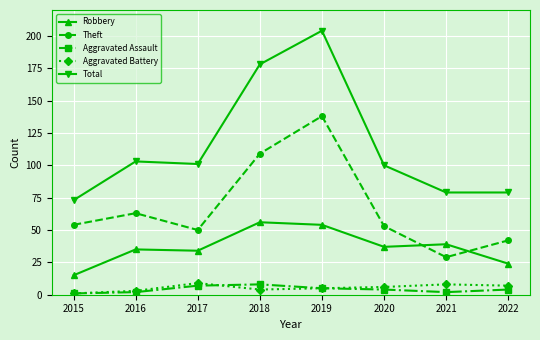

What are all the series names shown in the legend?

Robbery, Theft, Aggravated Assault, Aggravated Battery, Total